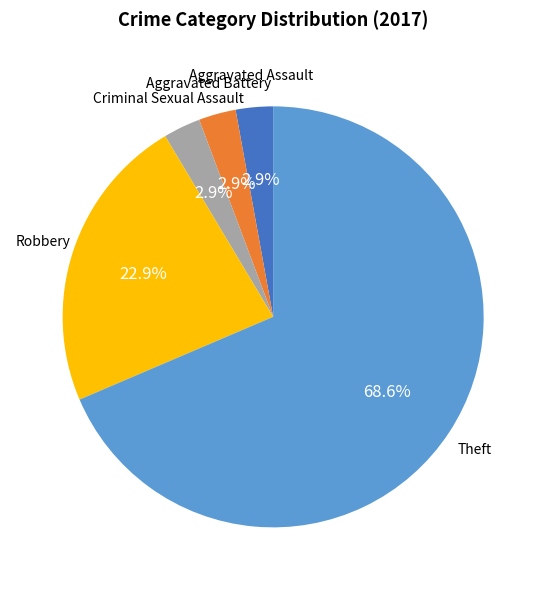

Is there a majority slice in this chart?

Yes